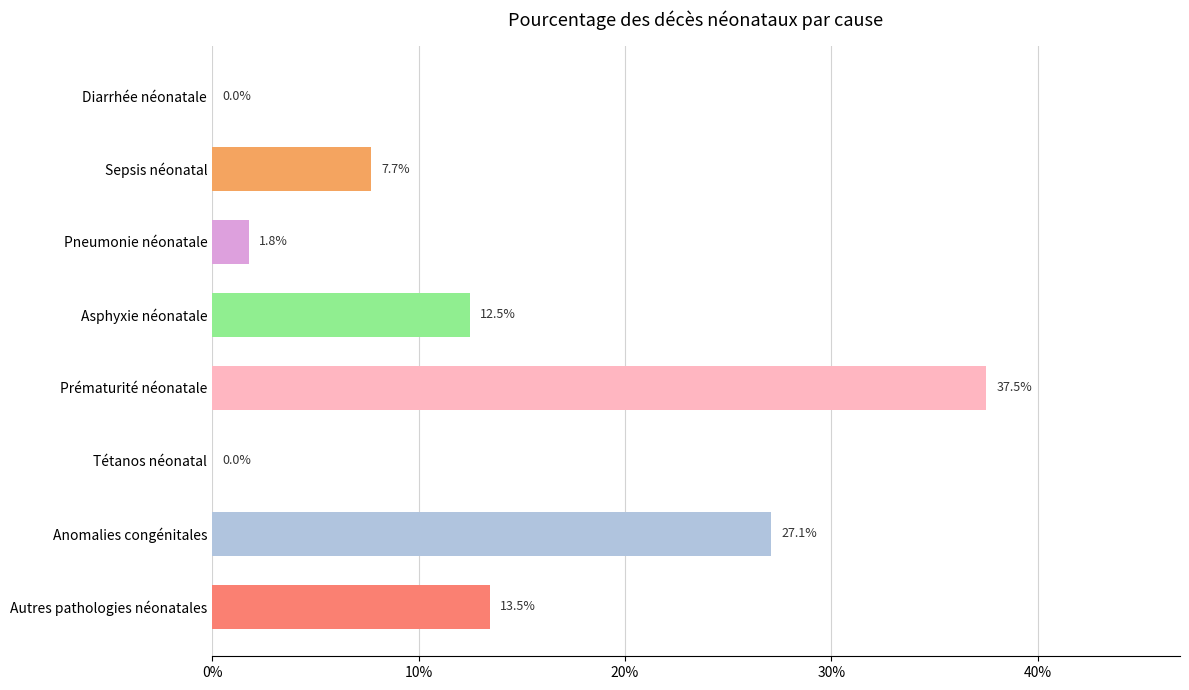

What is the greatest value displayed?

0.4